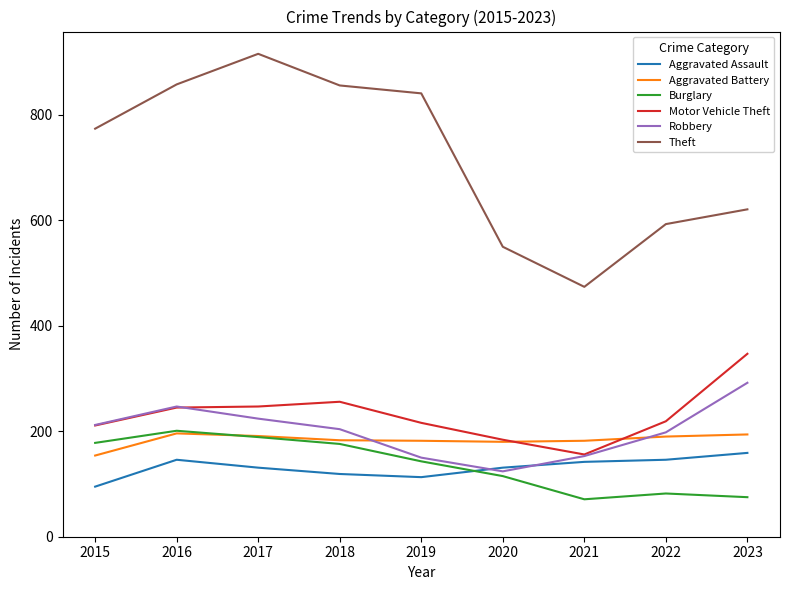

How many interior local peaks does the Robbery series have?

1